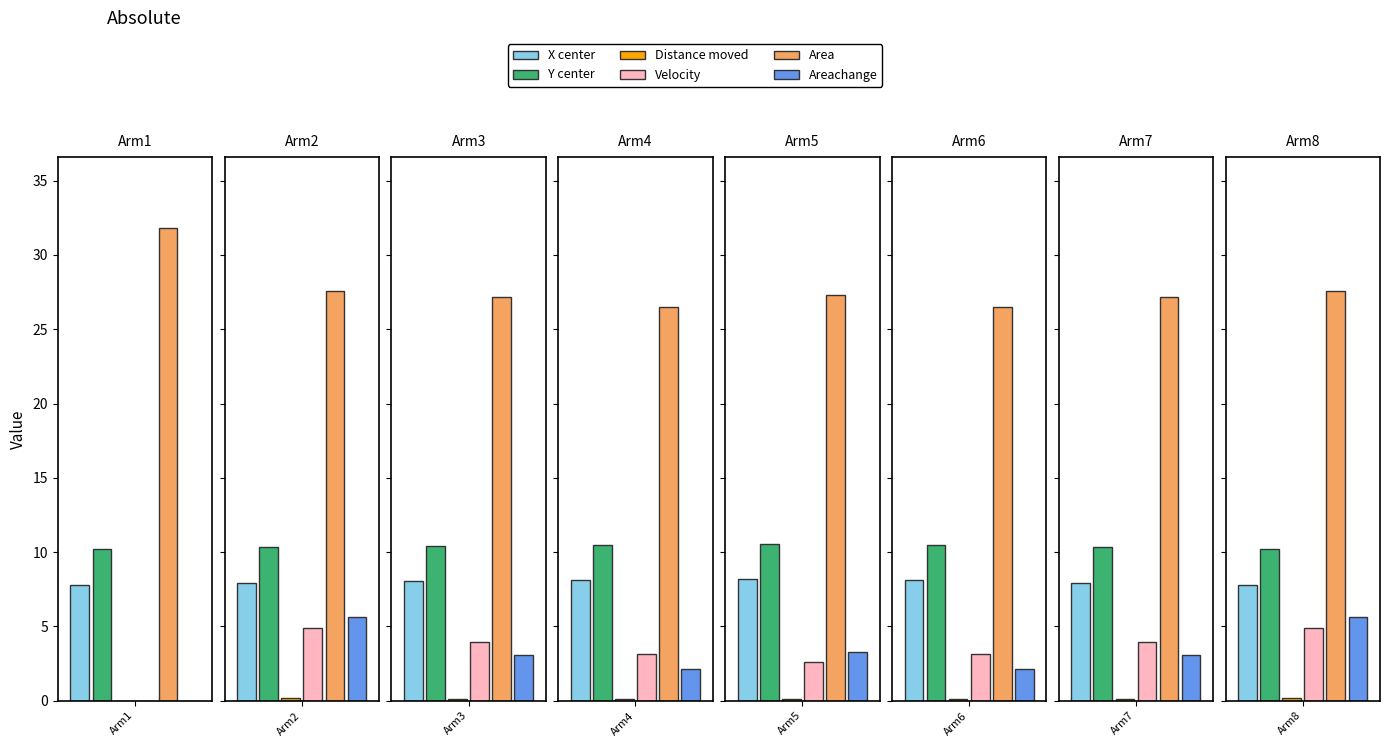

The value of Distance moved at Arm8 is 0.1. True or false?

False